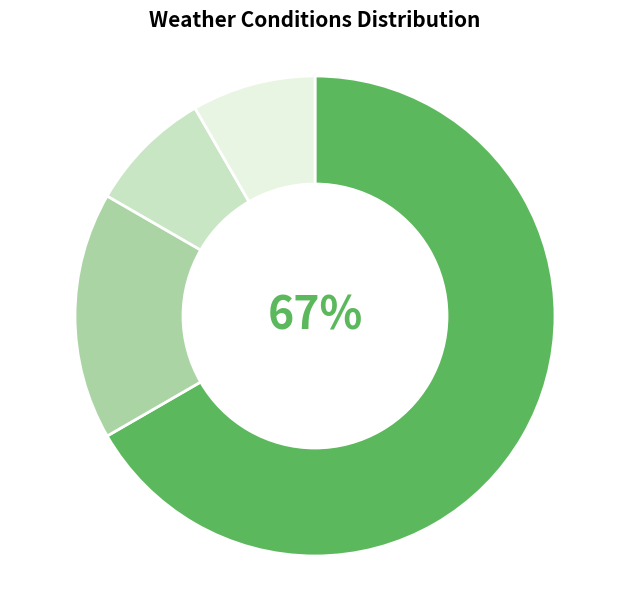

How many segments does this pie chart have?

4